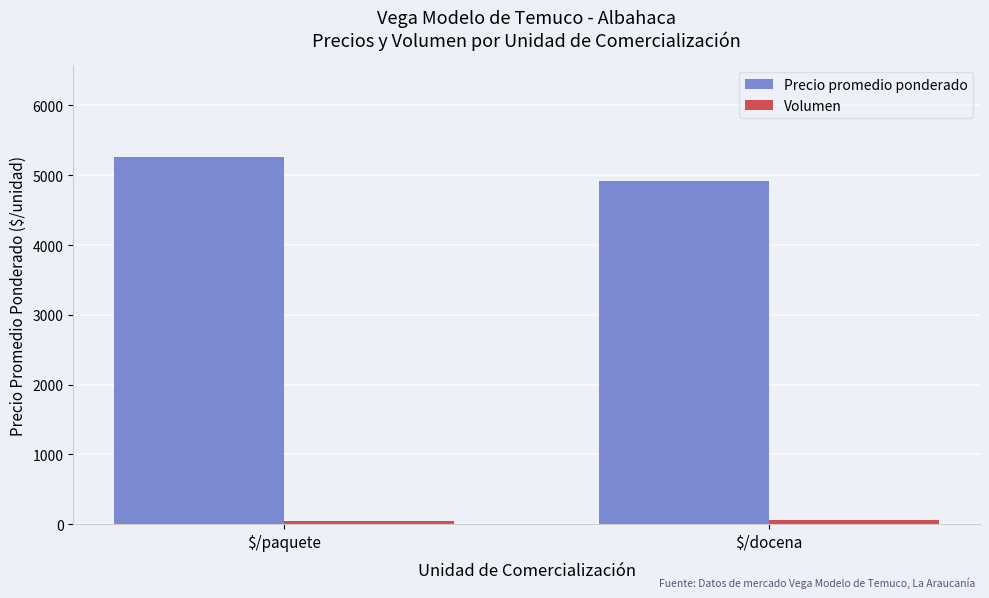

Which series has the widest spread of values?

Precio promedio ponderado